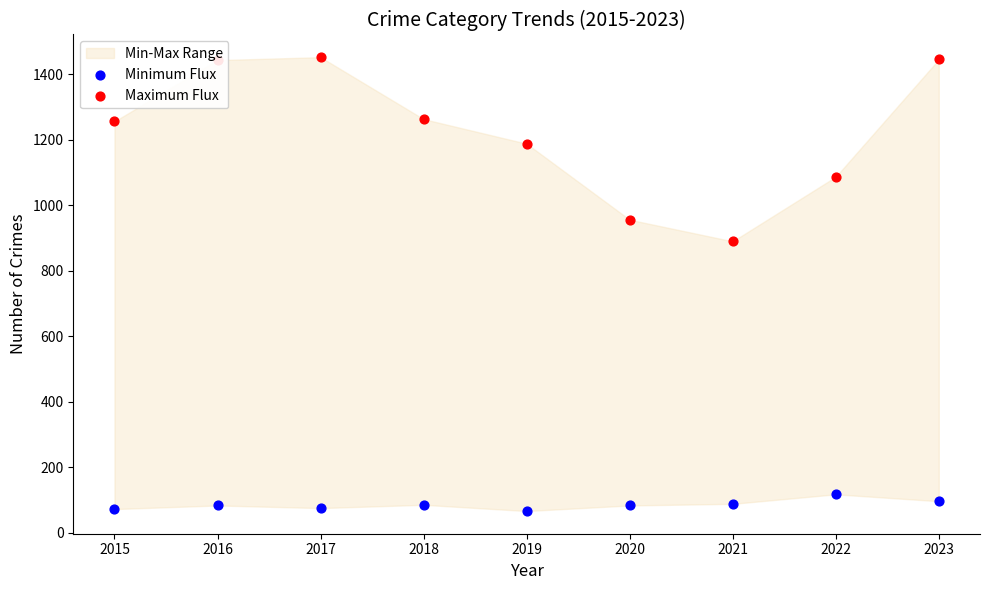

At how many categories does at least one series exceed 972?

7